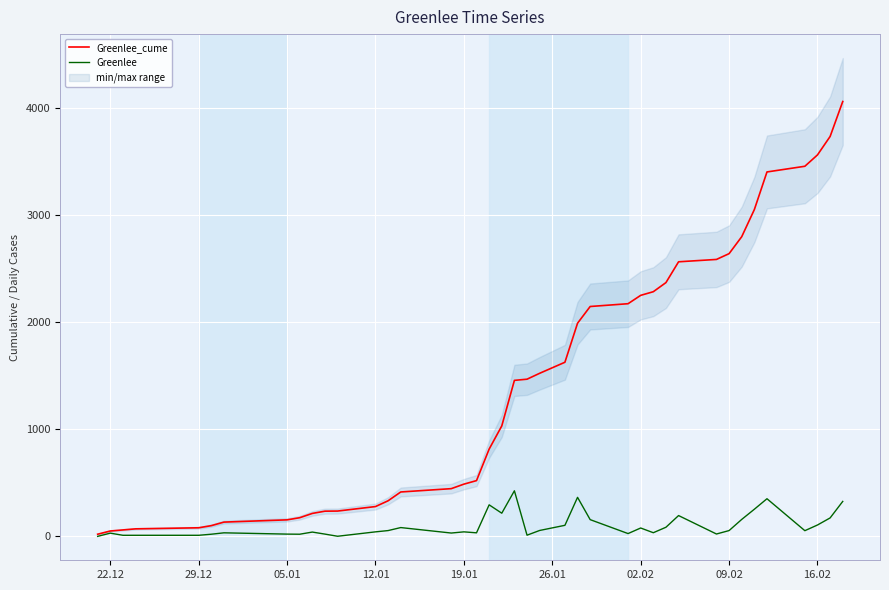

What is the value of the Greenlee point at the 32nd from the left?

22